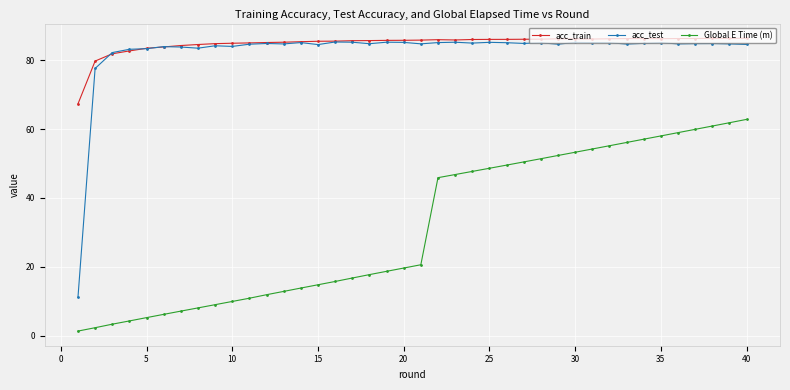

What is the lowest value of the Global E Time (m) series?

1.3